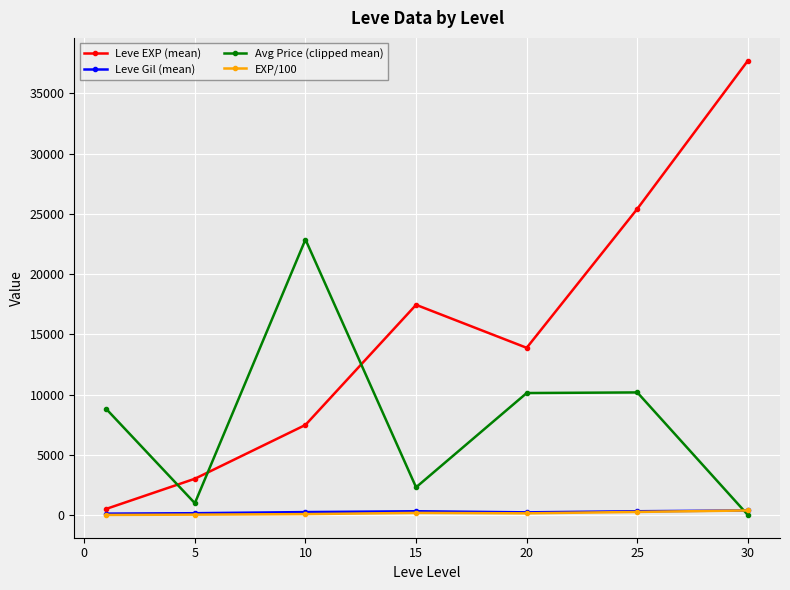

True or false: Leve EXP (mean) has more than 1 points higher than both neighbors.

False